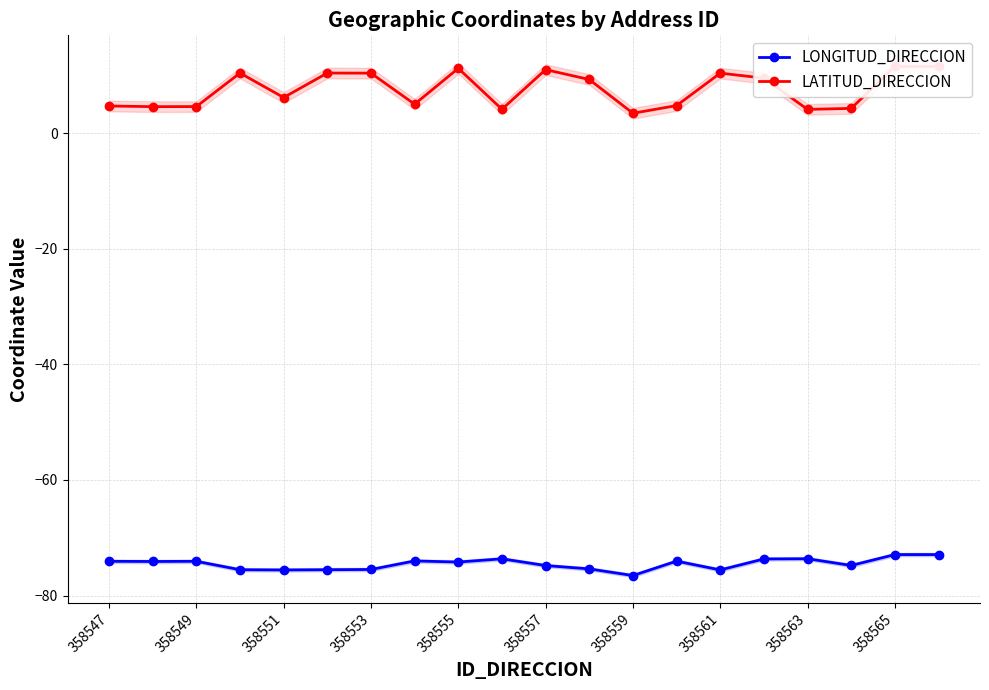

True or false: LATITUD_DIRECCION and LONGITUD_DIRECCION intersect in this chart.

False